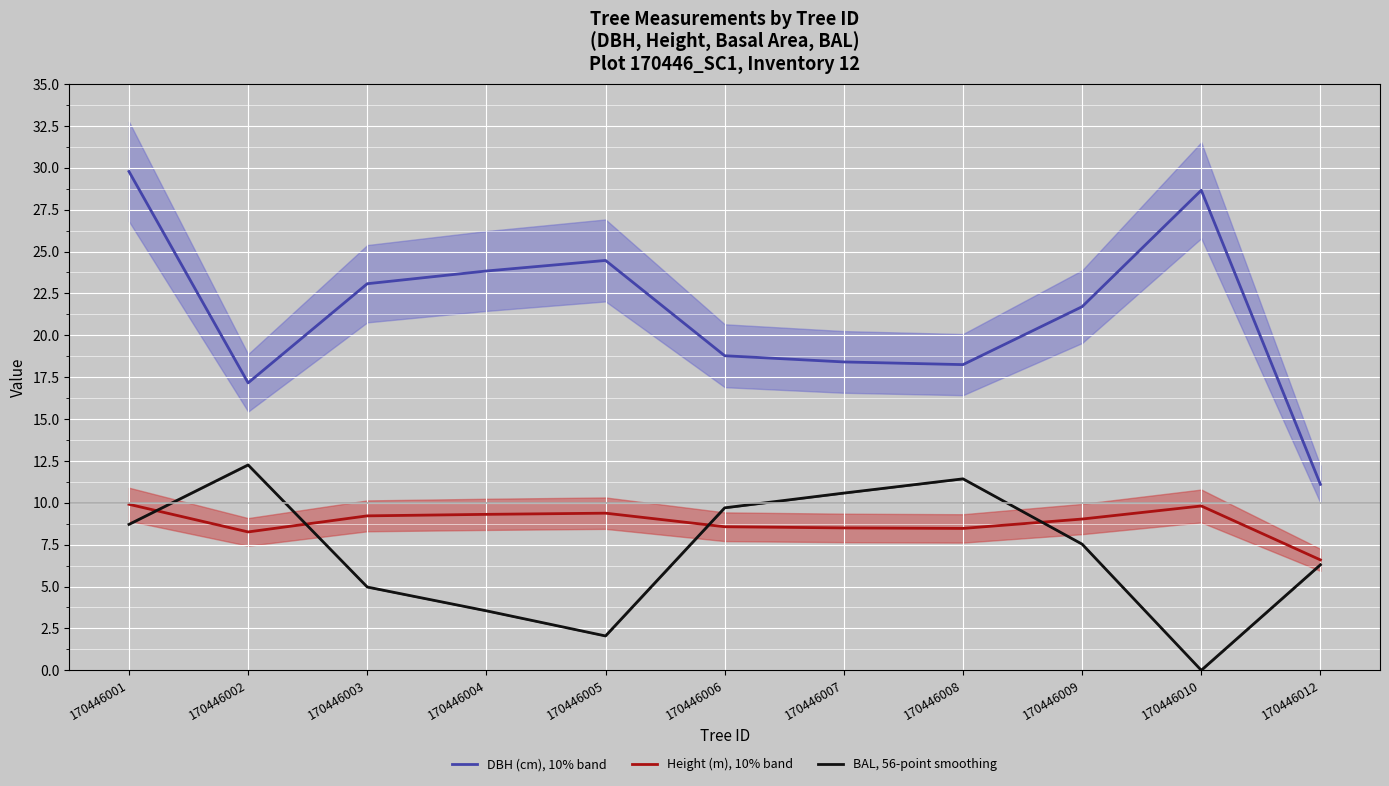

How many lines are shown in the chart?

3